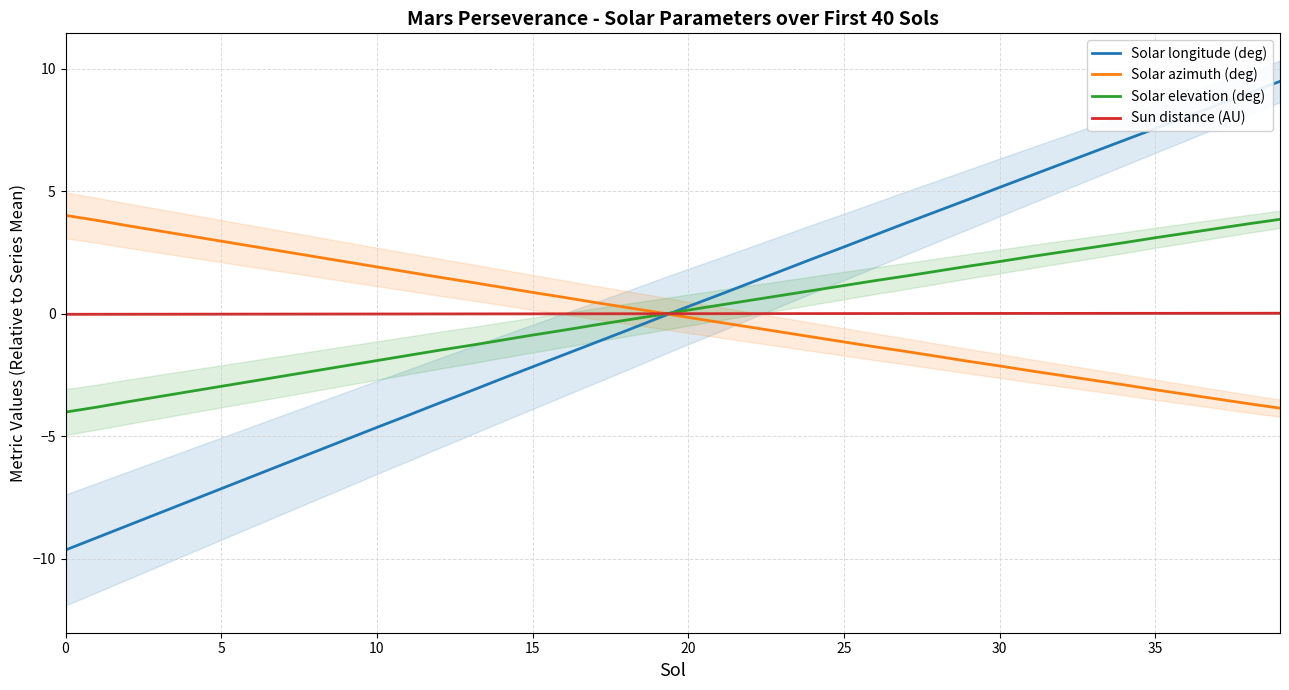

Between 27 and 36, which is larger?

36